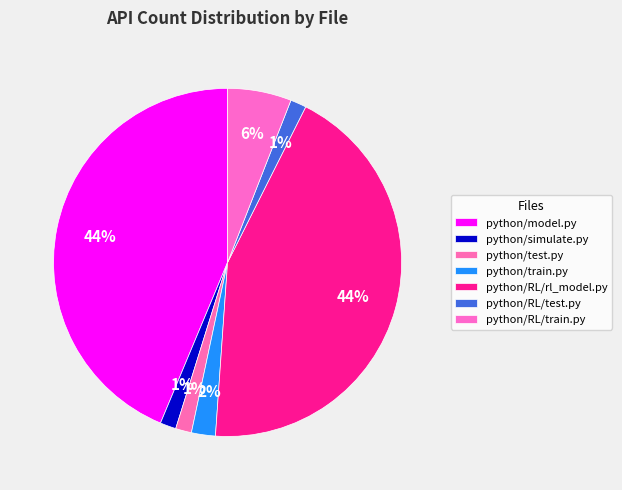

Does any single category account for the majority?

No